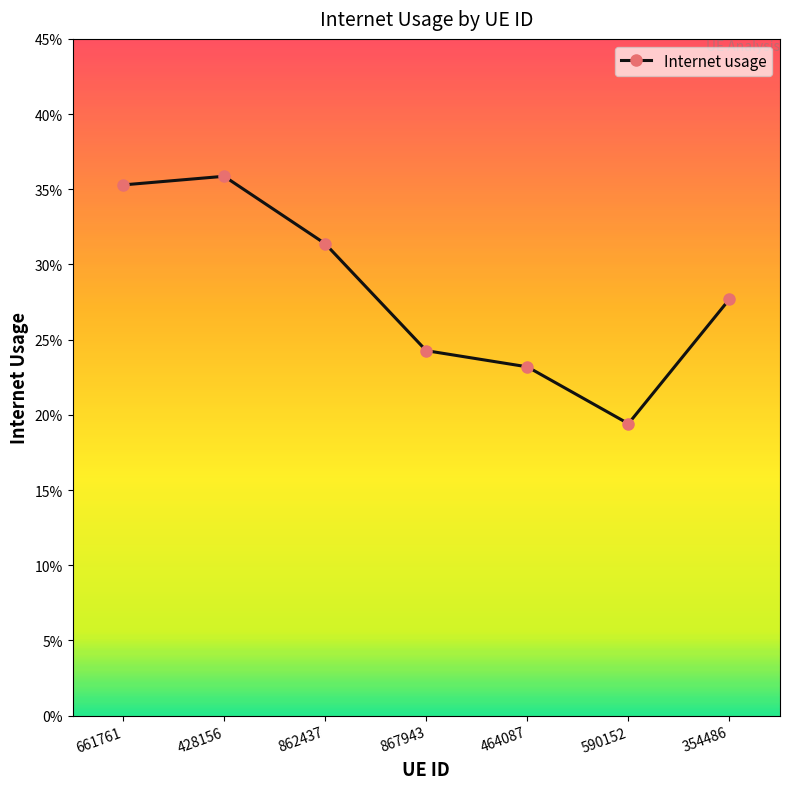

Is this an area chart (filled region under the line)?

No